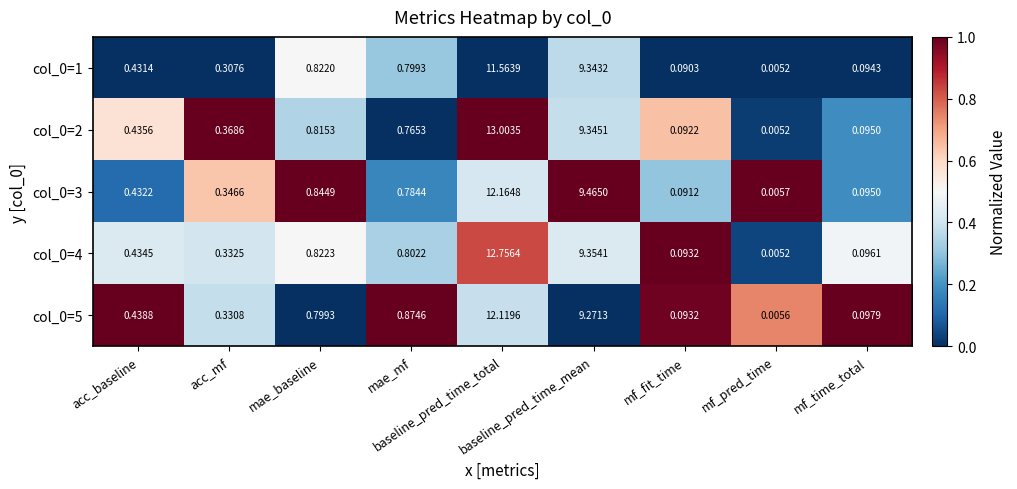

Which category has the lowest value across all series?

mf_pred_time